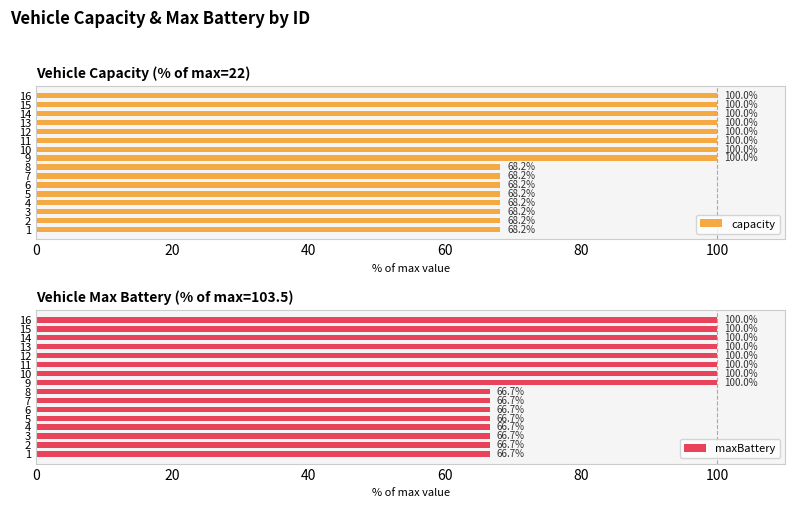

Reading left to right, transcribe all the data shown in this chart.

capacity: 68.2	68.2	68.2	68.2	68.2	68.2	68.2	68.2	100.0	100.0	100.0	100.0	100.0	100.0	100.0	100.0
maxBattery: 66.7	66.7	66.7	66.7	66.7	66.7	66.7	66.7	100.0	100.0	100.0	100.0	100.0	100.0	100.0	100.0